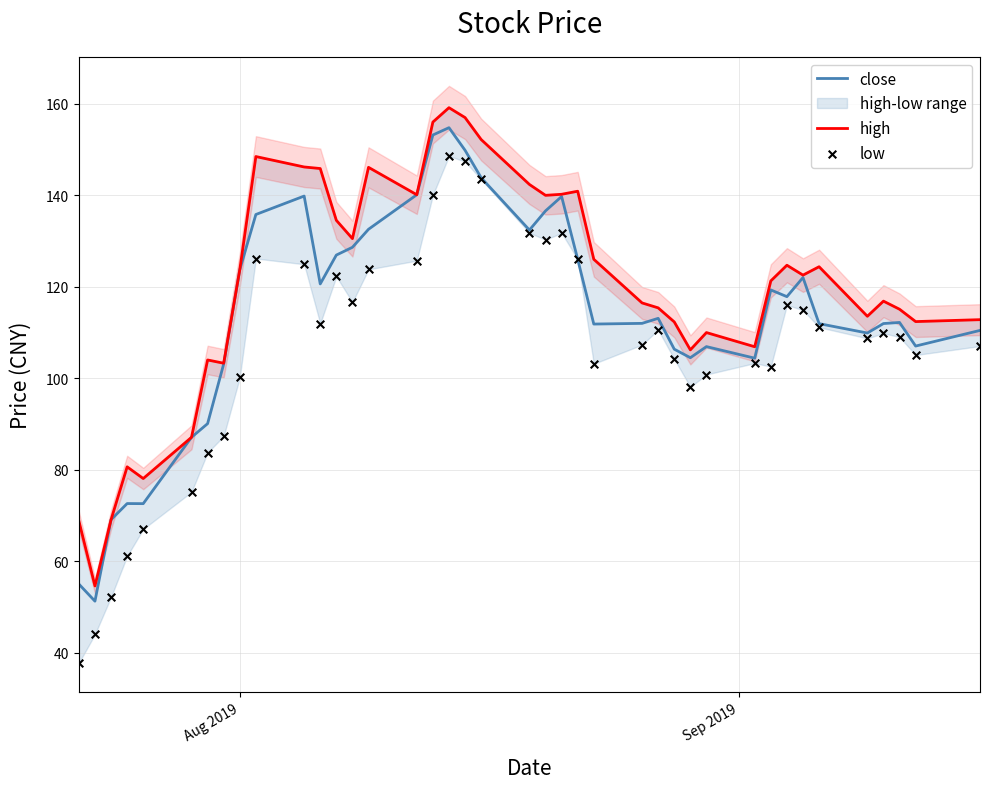

Is the value of low at 10 greater than the value of close at 14?

No